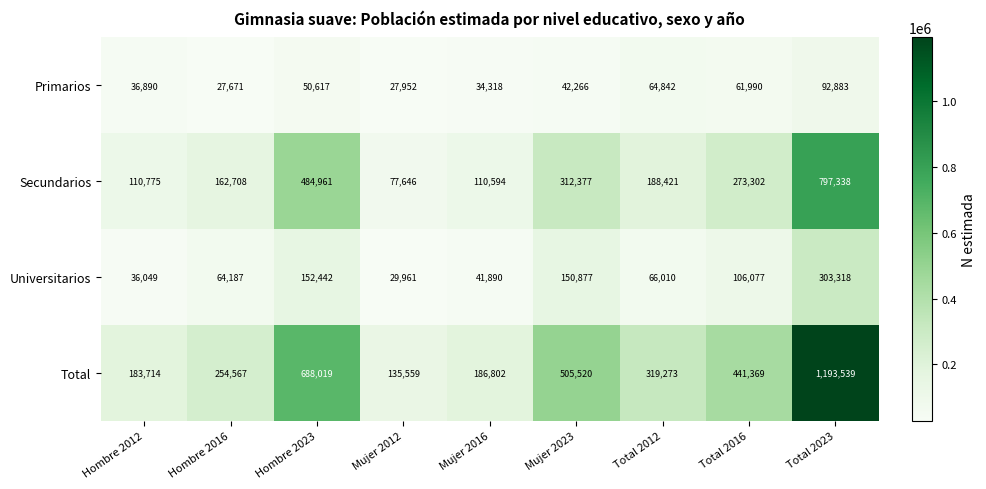

List the labels in order of Total value, largest first.

Total 2023, Hombre 2023, Mujer 2023, Total 2016, Total 2012, Hombre 2016, Mujer 2016, Hombre 2012, Mujer 2012